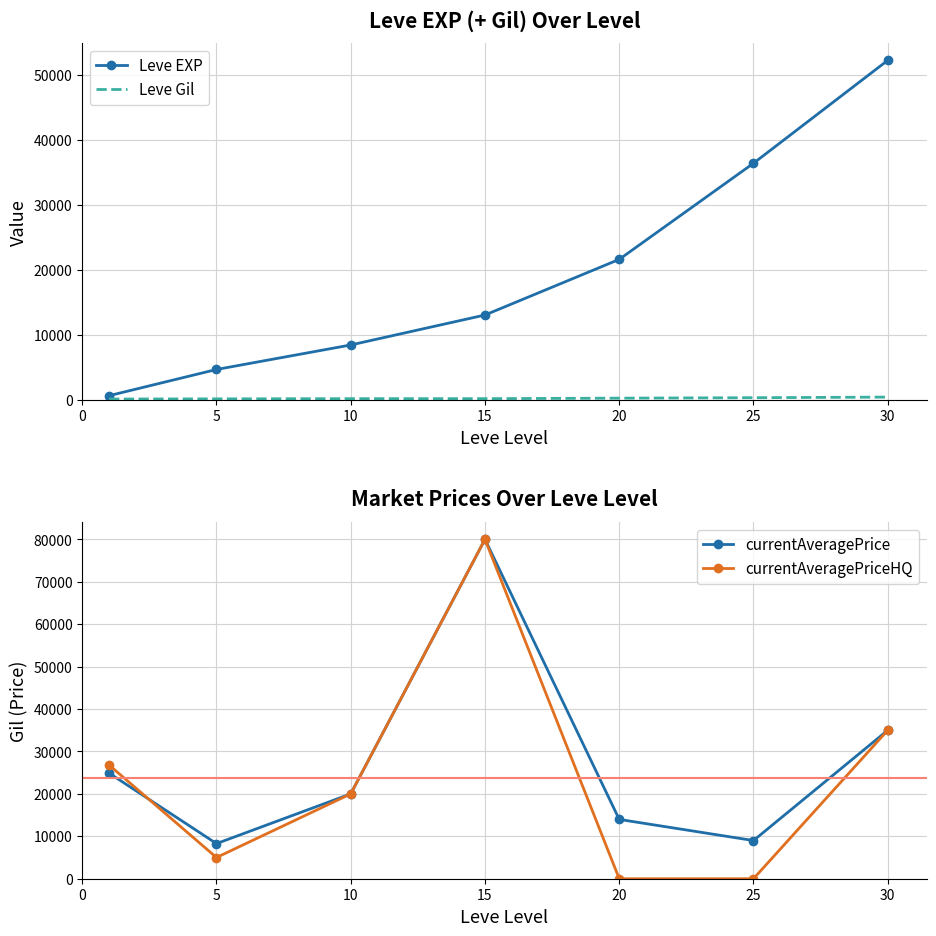

How many data points does each series have?

7